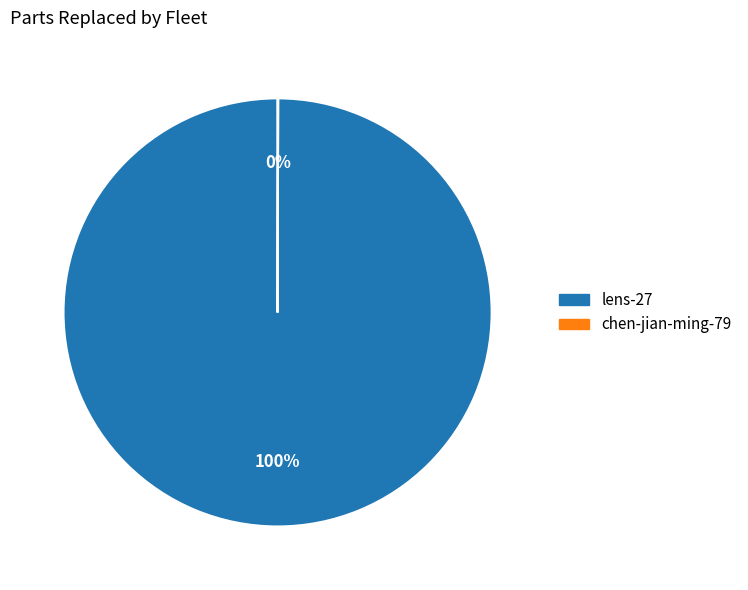

Which category has the biggest portion of the pie?

lens-27